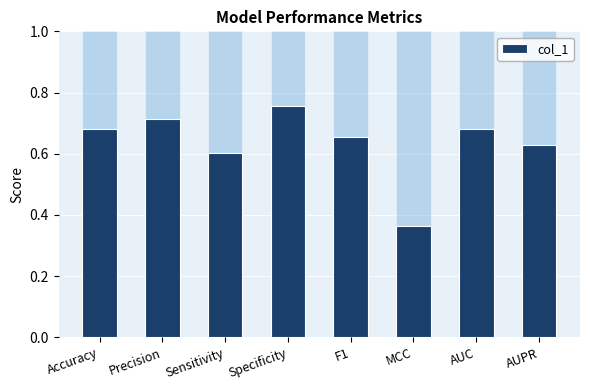

Reading left to right, what are all the values shown in this chart?

0.7	0.7	0.6	0.8	0.7	0.4	0.7	0.6